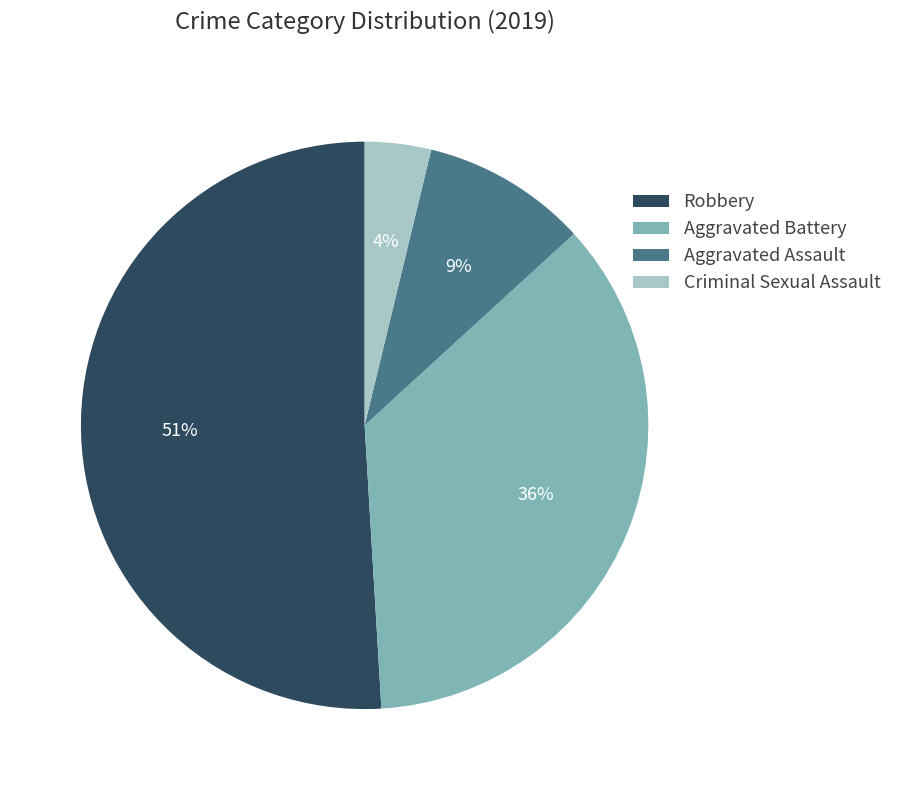

To the nearest percent, what percentage of the pie is Aggravated Battery?

36%